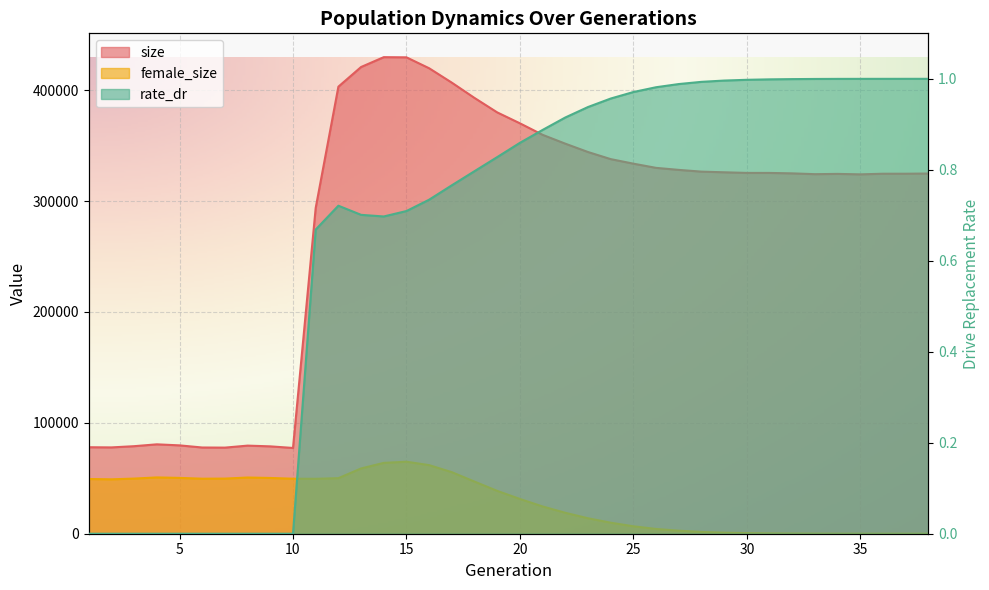

At which category does female_size reach its first local valley?

2